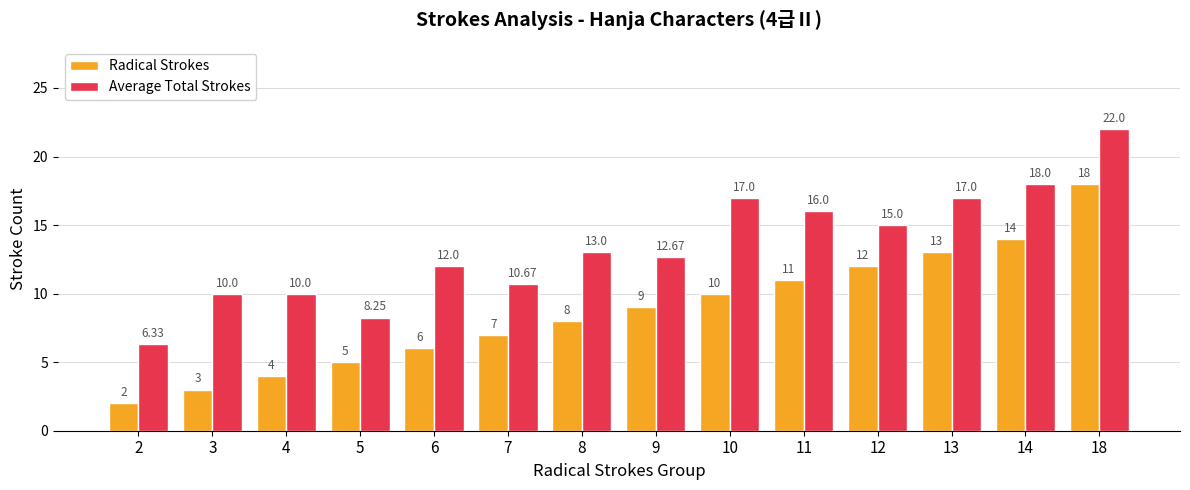

List the series in order of their overall mean, highest first.

Average Total Strokes, Radical Strokes